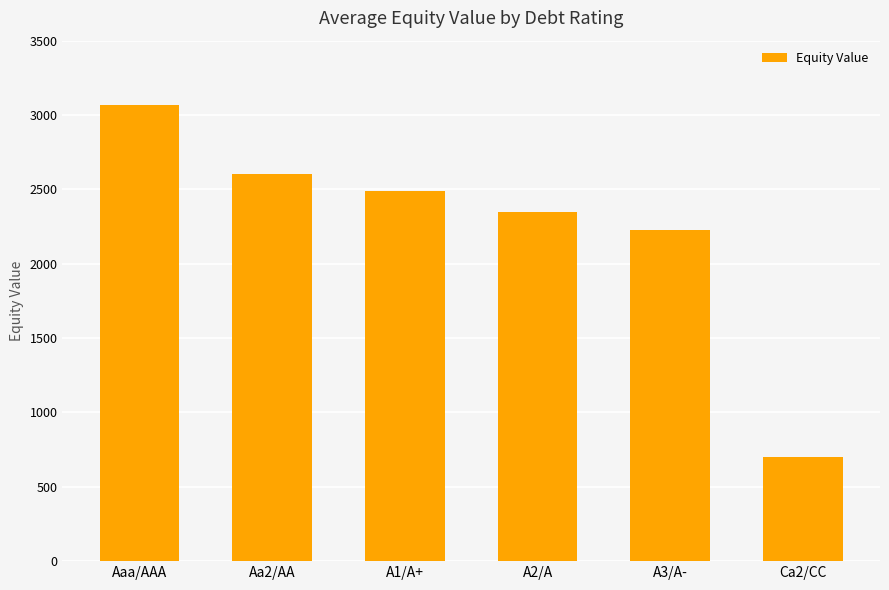

What is the sum of the values at A2/A and Ca2/CC?

3049.1